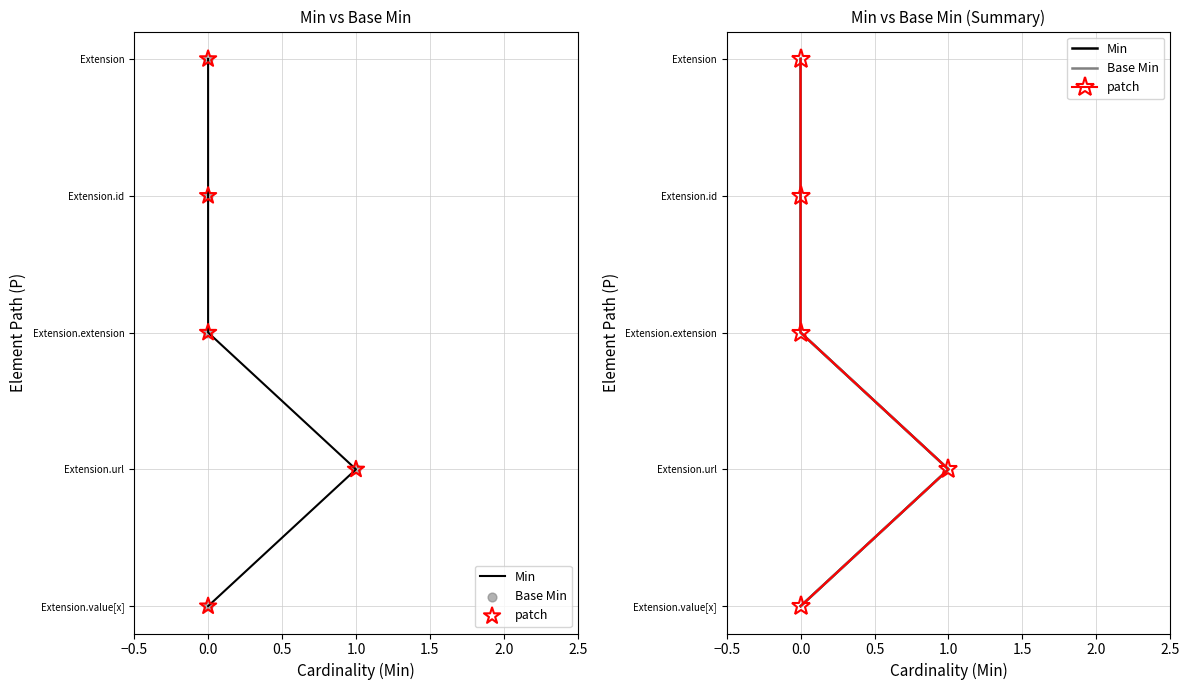

Which series has the largest Y range (max minus min)?

Min